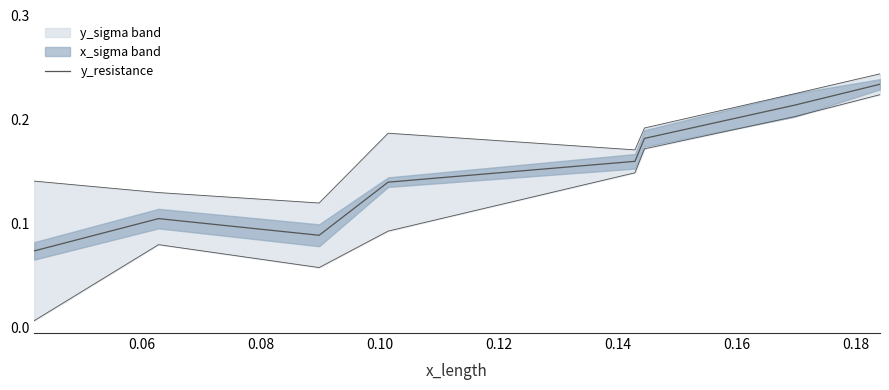

Is it true that the value at 0.08 is 0.1?

True